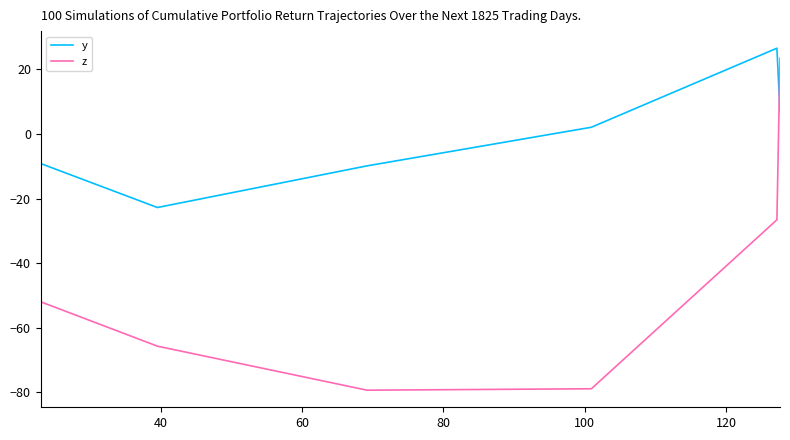

Reading left to right, transcribe all the data shown in this chart.

y: 6.8	26.6	2.1	-9.9	-22.8	-9.2
z: 23.5	-26.6	-79.0	-79.4	-65.8	-52.0